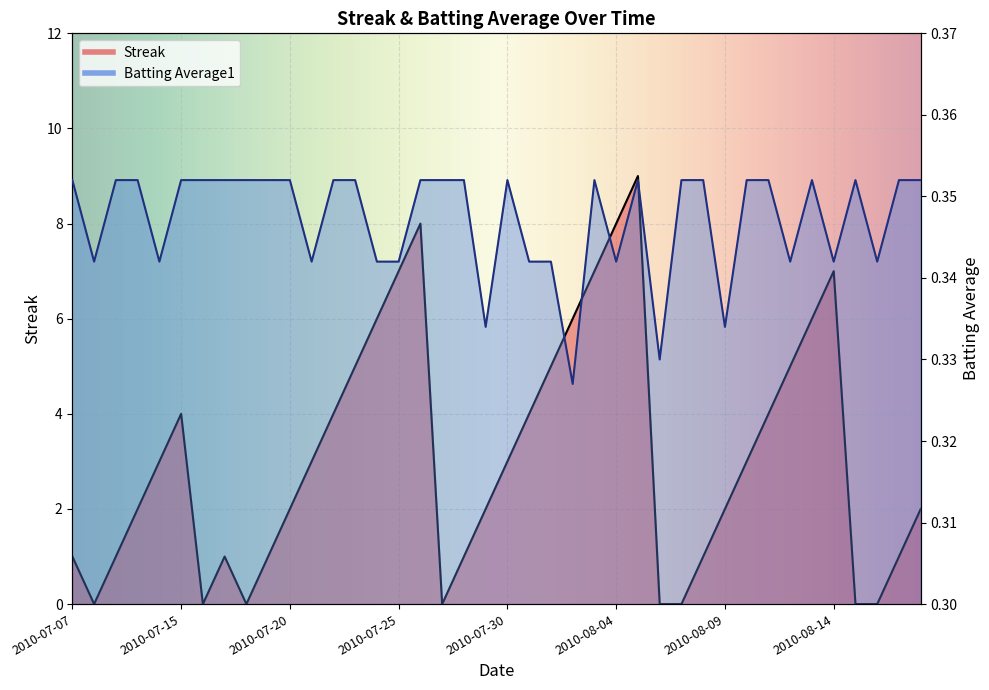

Rank the series by their average value, from lowest to highest.

Batting Average1, Streak